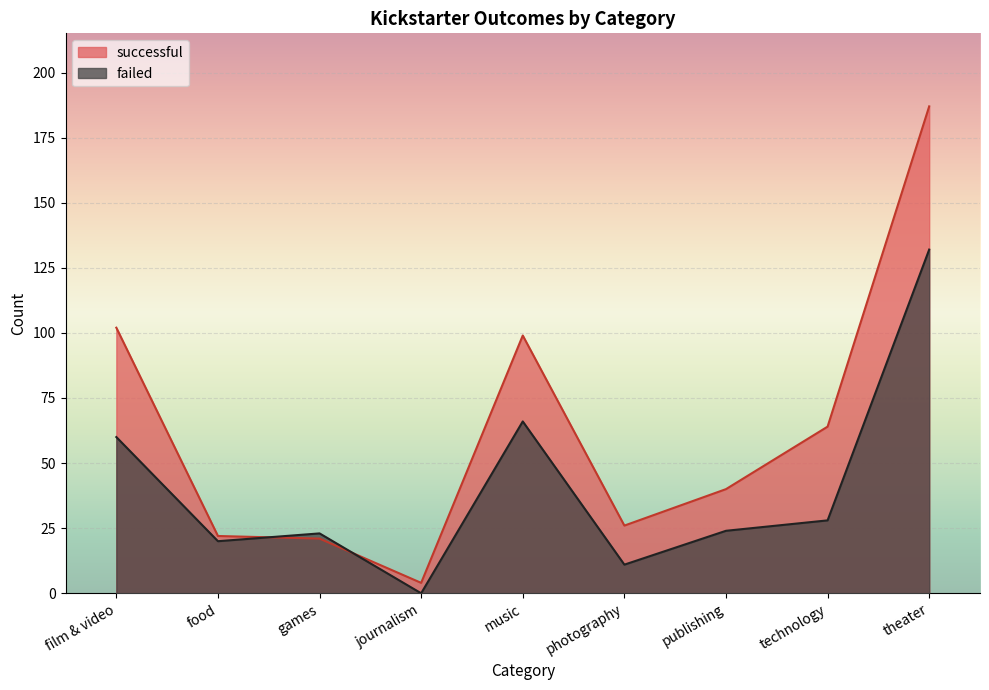

How many values in failed are above zero?

8